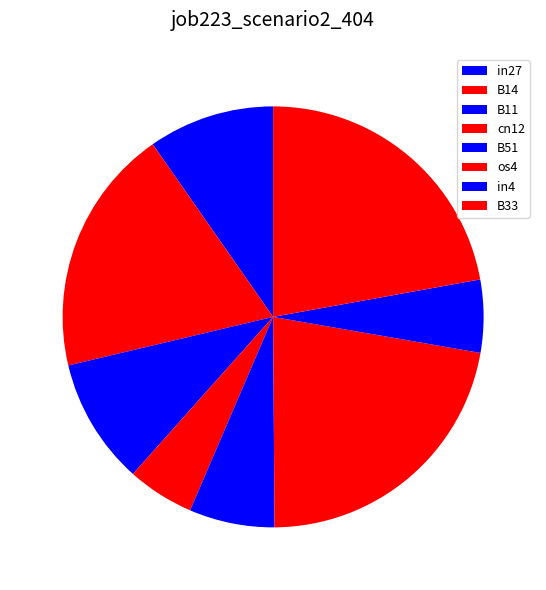

How many slices are in this pie chart?

8